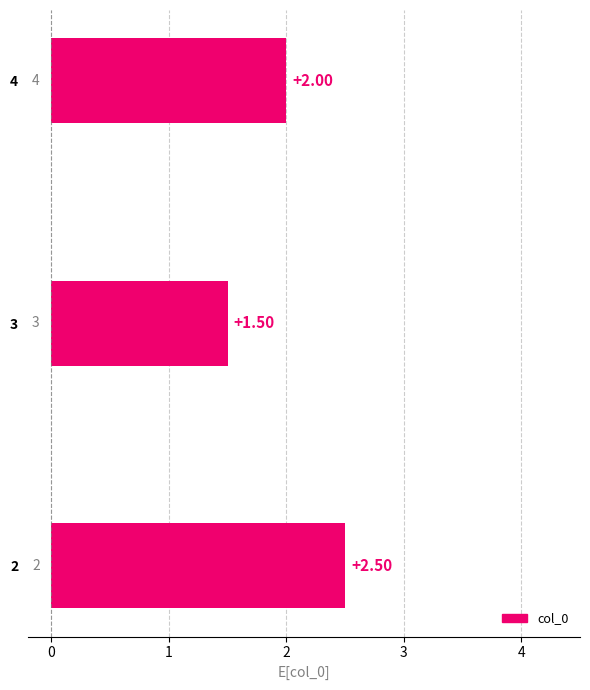

List the labels in order of value, largest first.

2, 4, 3